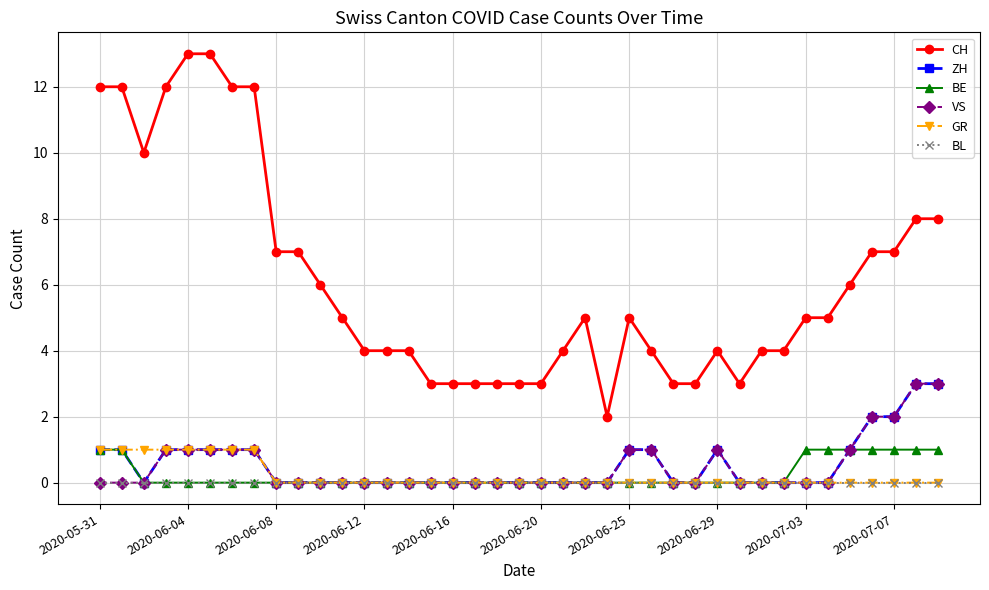

What is the sum of all ZH values?

21